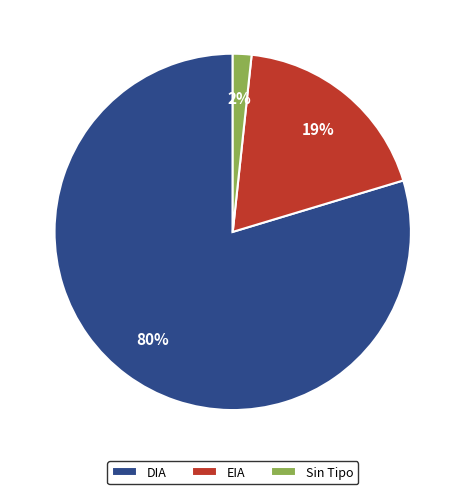

Which has a higher value, EIA or Sin Tipo?

EIA